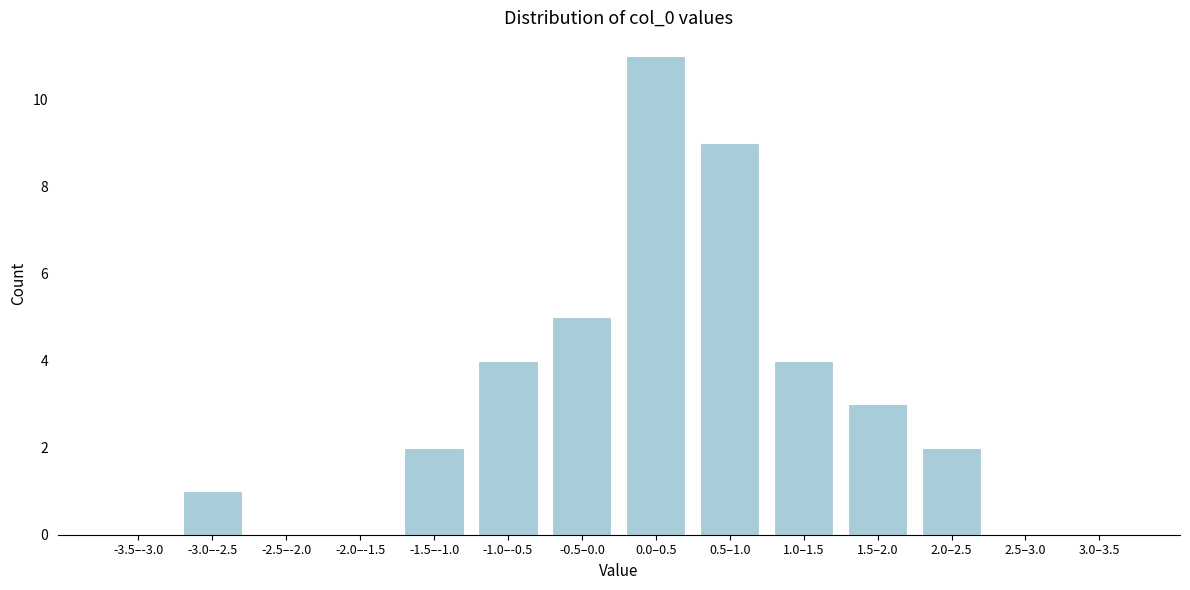

Reading left to right, list all the values displayed in this chart.

-3.5–-3.0=0	-3.0–-2.5=1	-2.5–-2.0=0	-2.0–-1.5=0	-1.5–-1.0=2	-1.0–-0.5=4	-0.5–0.0=5	0.0–0.5=11	0.5–1.0=9	1.0–1.5=4	1.5–2.0=3	2.0–2.5=2	2.5–3.0=0	3.0–3.5=0